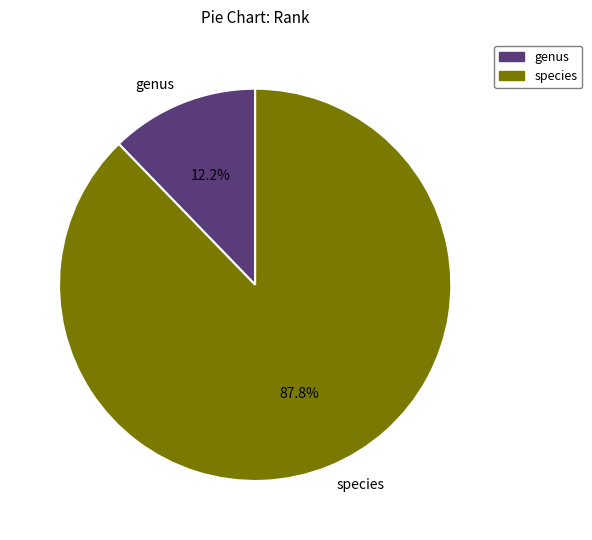

How much of the chart is everything except genus?

87.8%